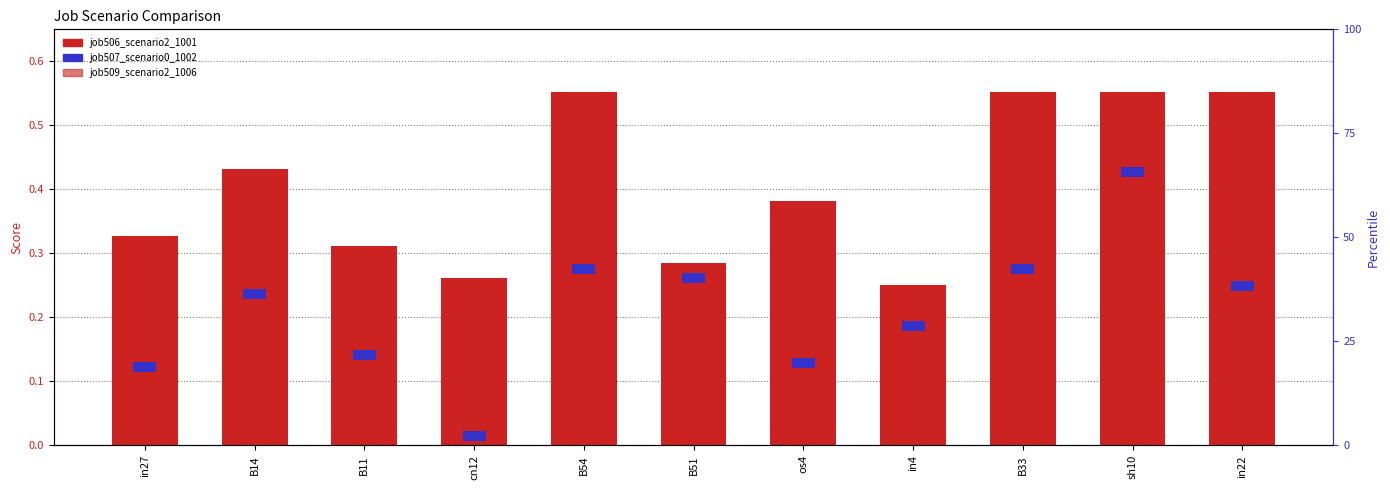

Reading right to left, transcribe all the data shown in this chart.

job506_scenario2_1001: 0.6	0.6	0.6	0.3	0.4	0.3	0.6	0.3	0.3	0.4	0.3
job509_scenario2_1006: 0.4	0.4	0.3	0.0	0.2	0.1	0.2	0.0	0.1	0.2	0.1
job507_scenario0_1002: 0.0	0.0	0.0	0.0	0.0	0.0	0.0	0.0	0.0	0.0	0.0